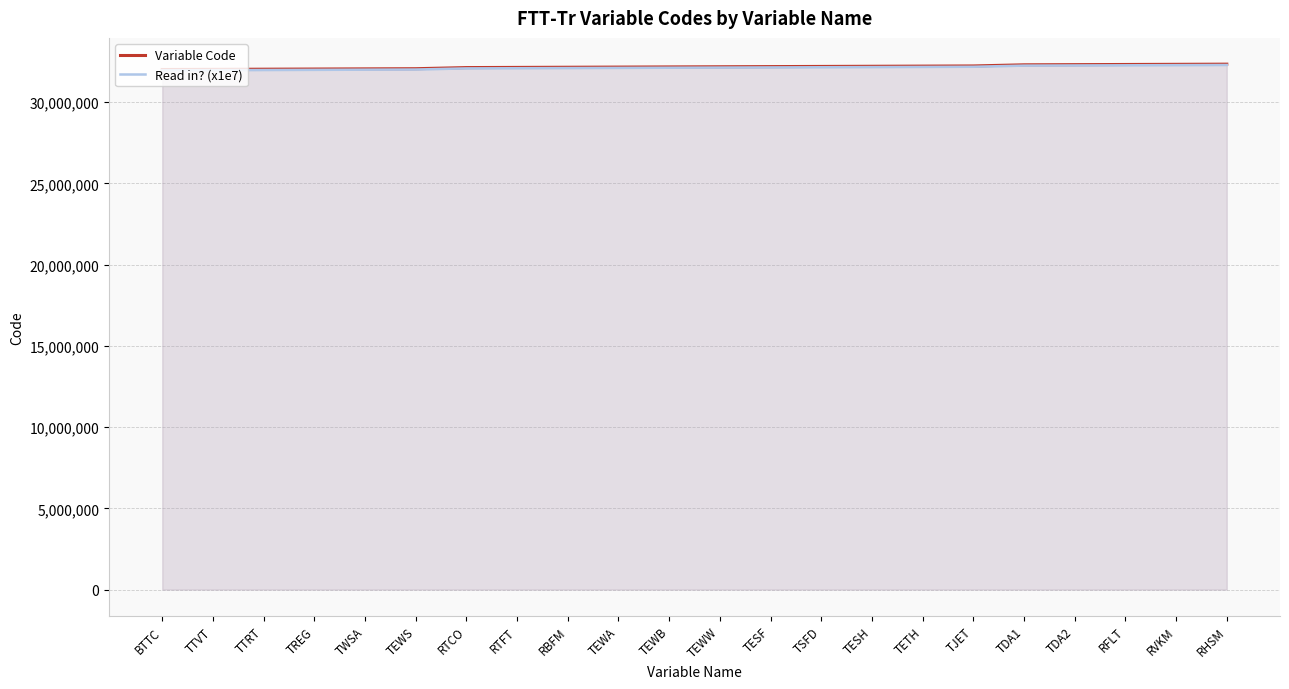

Reading left to right, transcribe all the data shown in this chart.

Variable Code: BTTC=32010000	TTVT=32020000	TTRT=32030000	TREG=32040000	TWSA=32050000	TEWS=32060000	RTCO=32130000	RTFT=32140000	RBFM=32150000	TEWA=32160000	TEWB=32170000	TEWW=32180000	TESF=32190000	TSFD=32200000	TESH=32210000	TETH=32220000	TJET=32230000	TDA1=32300000	TDA2=32310000	RFLT=32320000	RVKM=32330000	RHSM=32340000
Read in? (x1e7): BTTC=31960000	TTVT=31970000	TTRT=31980000	TREG=31990000	TWSA=32000000	TEWS=32010000	RTCO=32080000	RTFT=32090000	RBFM=32100000	TEWA=32110000	TEWB=32120000	TEWW=32130000	TESF=32140000	TSFD=32150000	TESH=32160000	TETH=32170000	TJET=32180000	TDA1=32250000	TDA2=32260000	RFLT=32270000	RVKM=32280000	RHSM=32290000